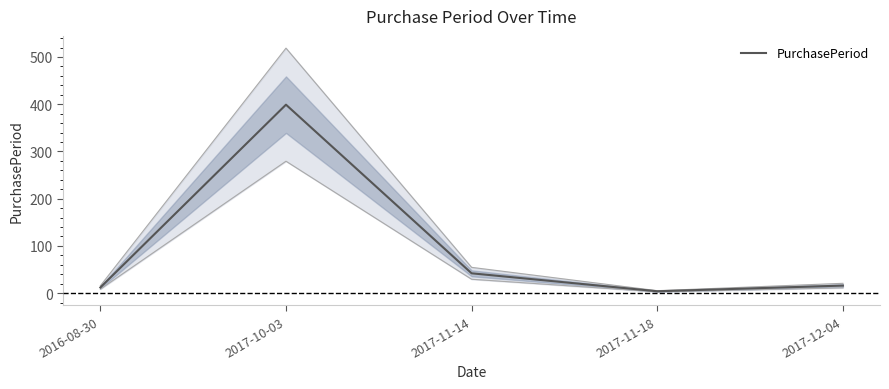

Where is the first local minimum?

2017-11-18